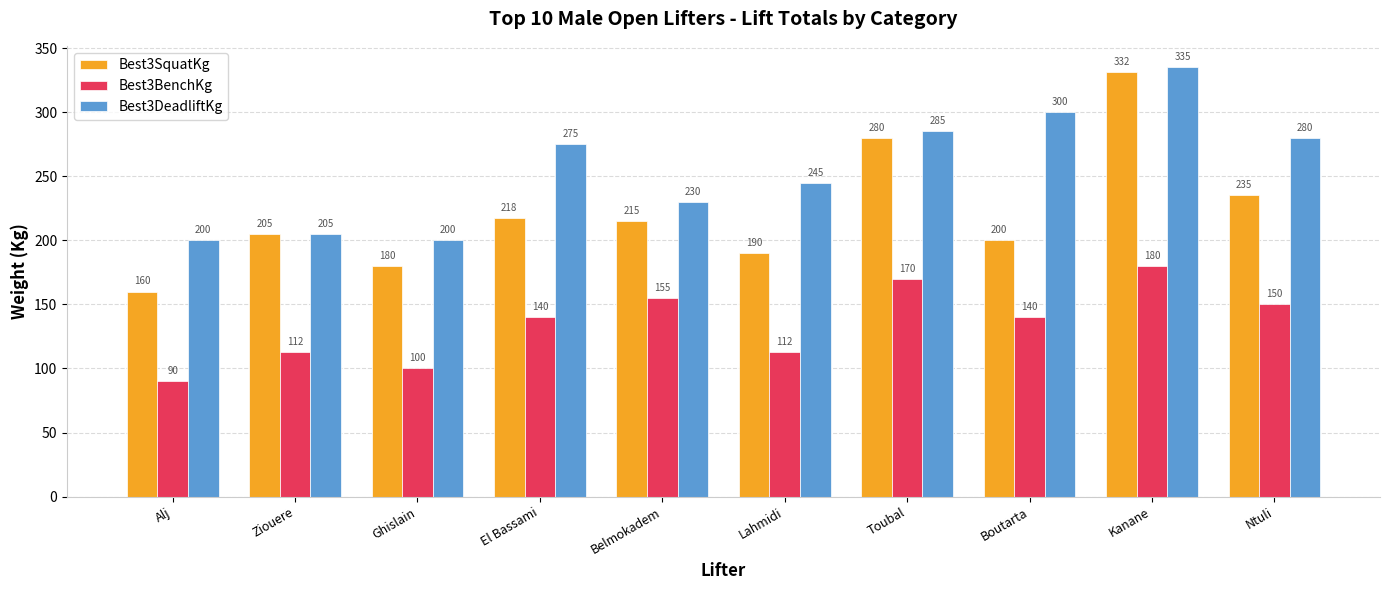

How many categories are shown in the chart?

10